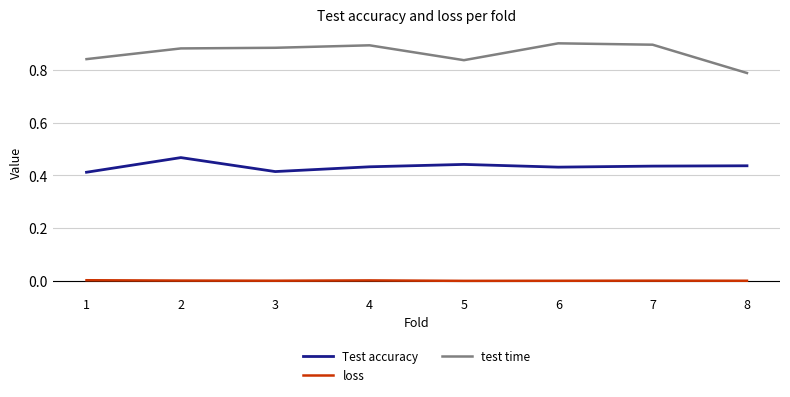

Is it true that Test accuracy equals 0.6 at 4?

False